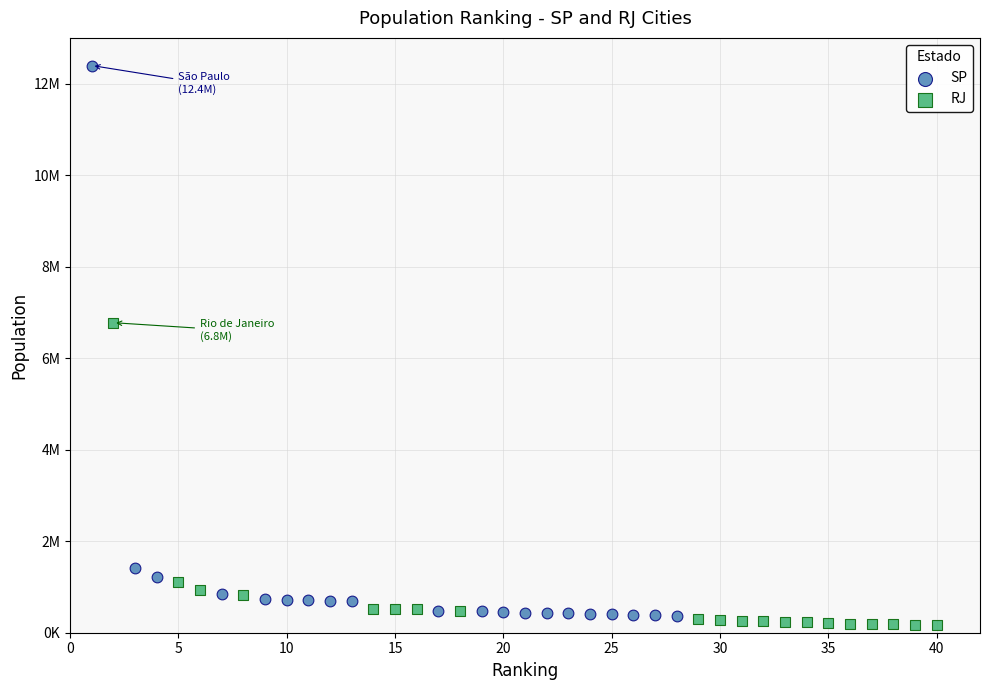

What are all the series names shown in the legend?

SP, RJ